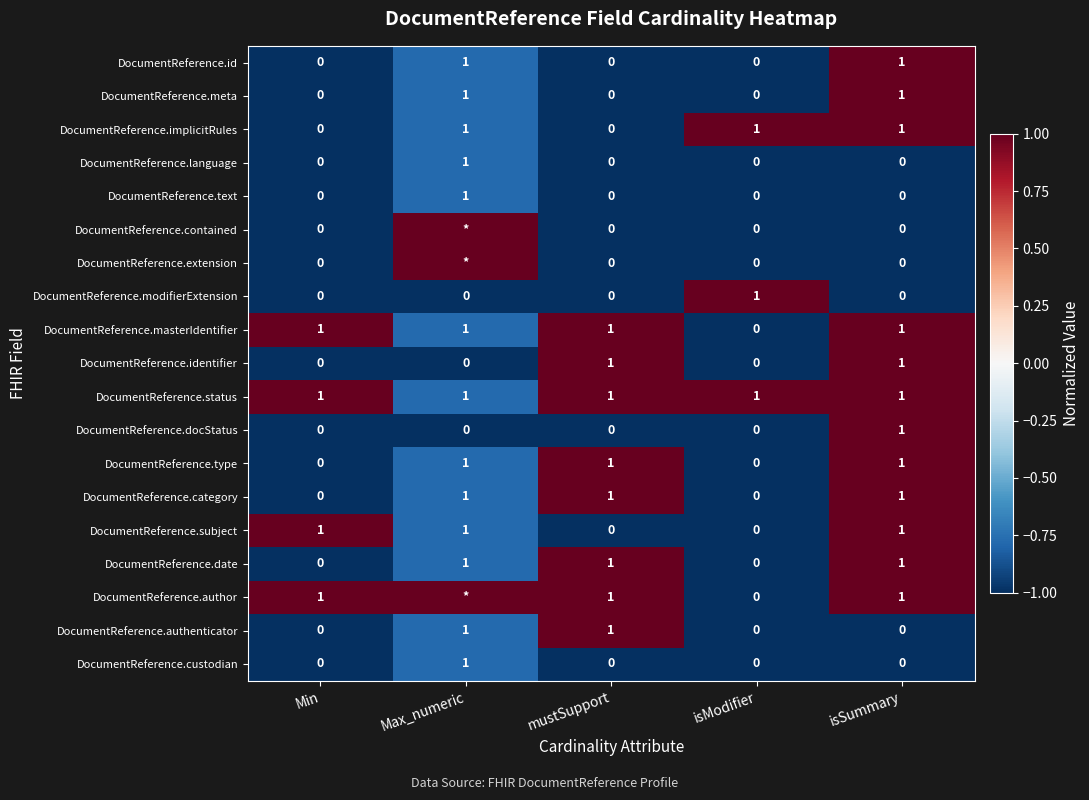

What is the total value across all series at isModifier?

3